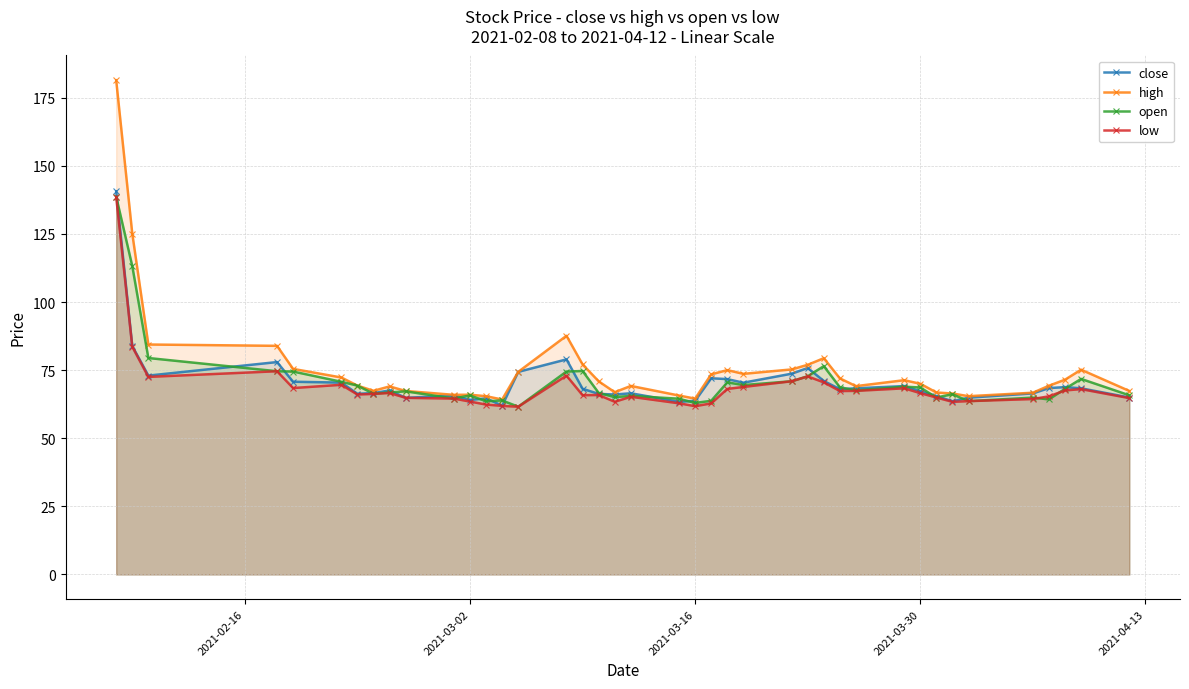

True or false: open and high intersect in this chart.

False